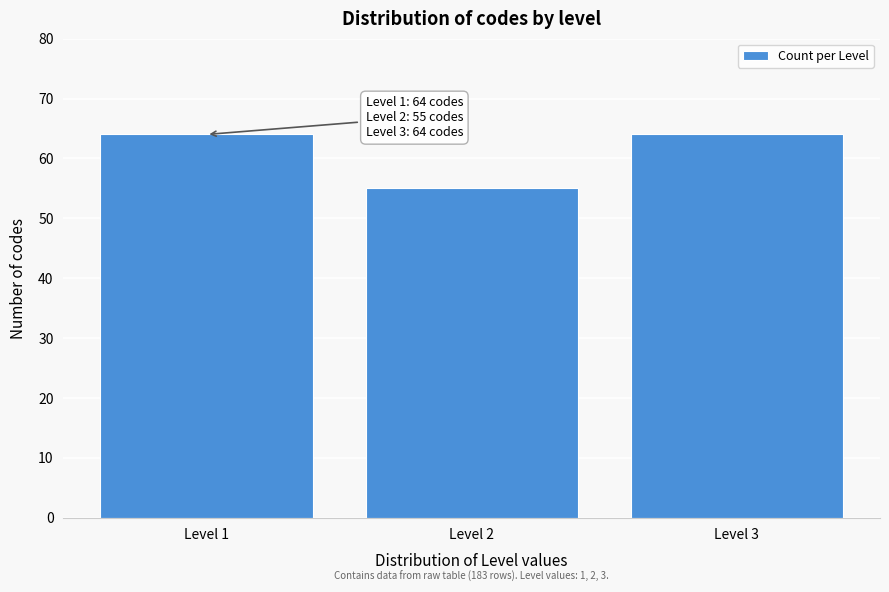

Reading left to right, list all the values displayed in this chart.

Level 1=64	Level 2=55	Level 3=64